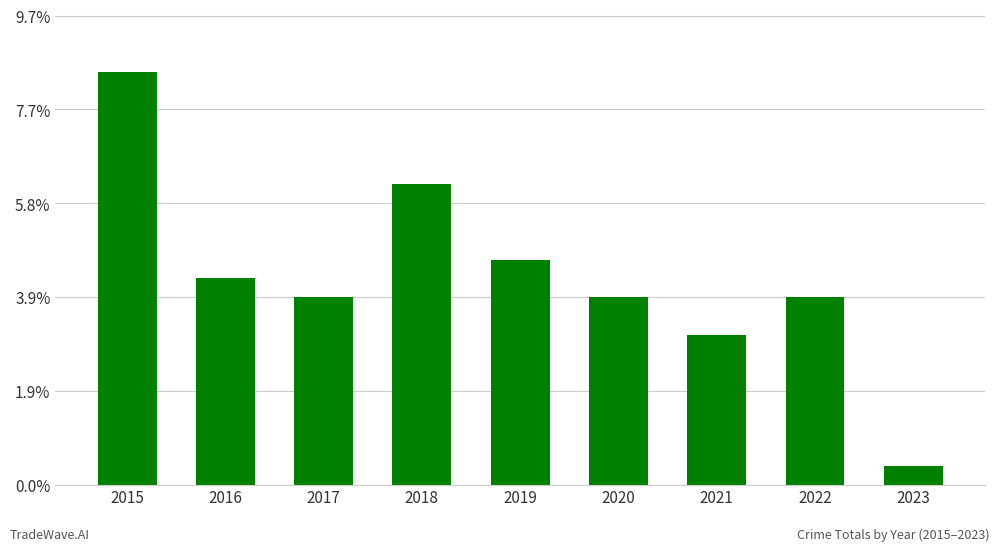

Are the bars horizontal?

No